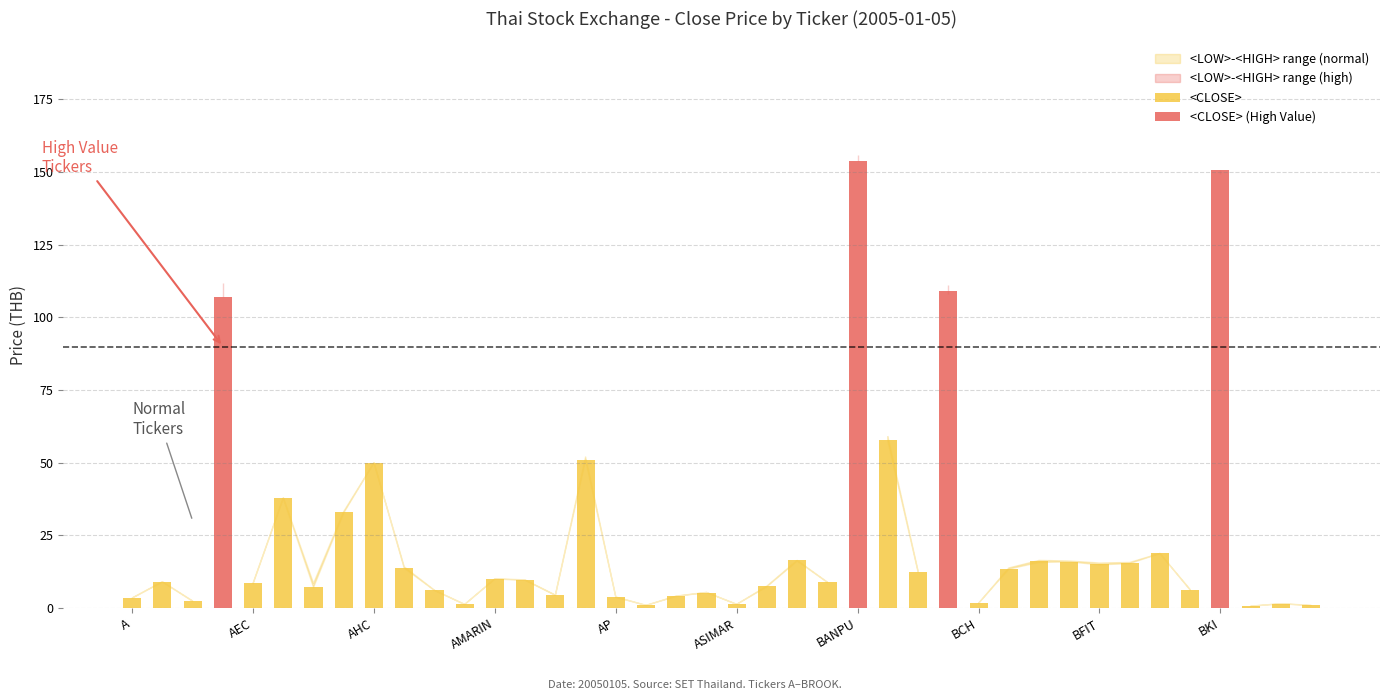

Is it true that <CLOSE> equals 4.2 at AJ?

False